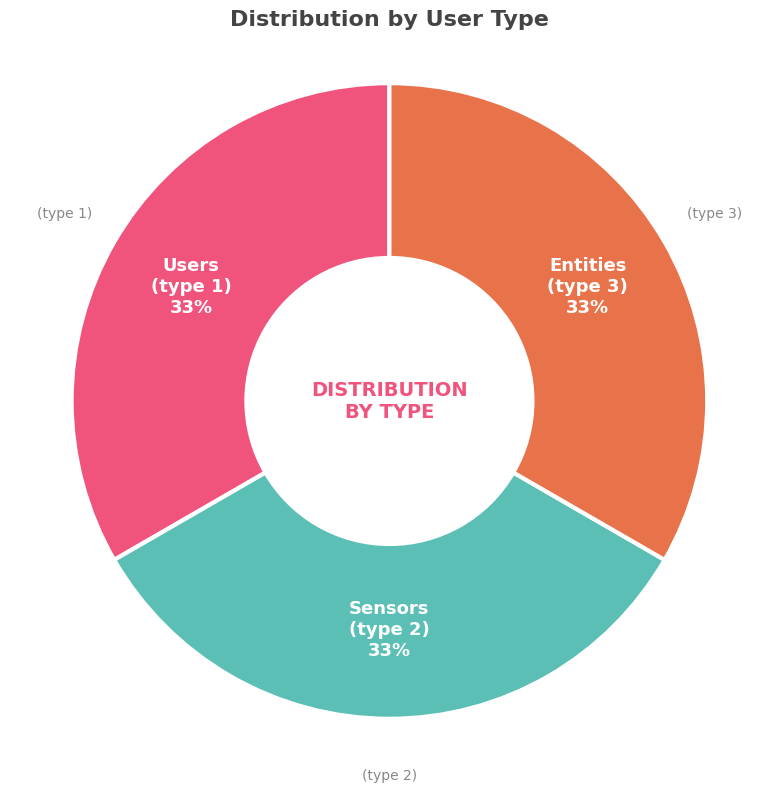

Is there any slice that represents more than half of the pie?

No